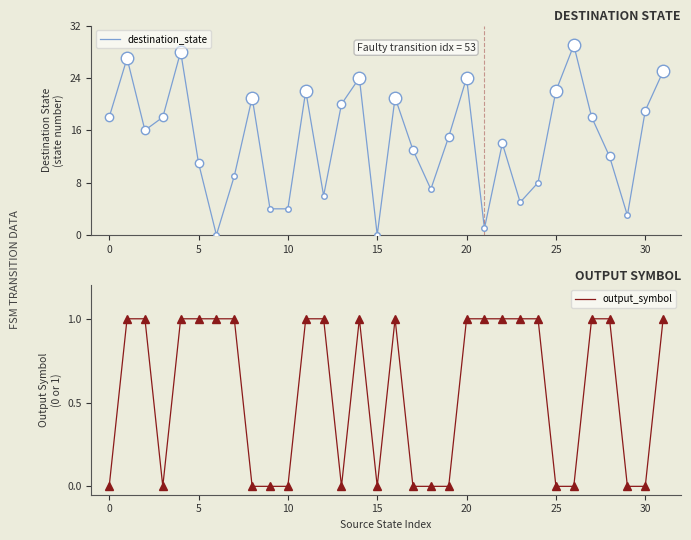

Count the number of data series in this chart.

2